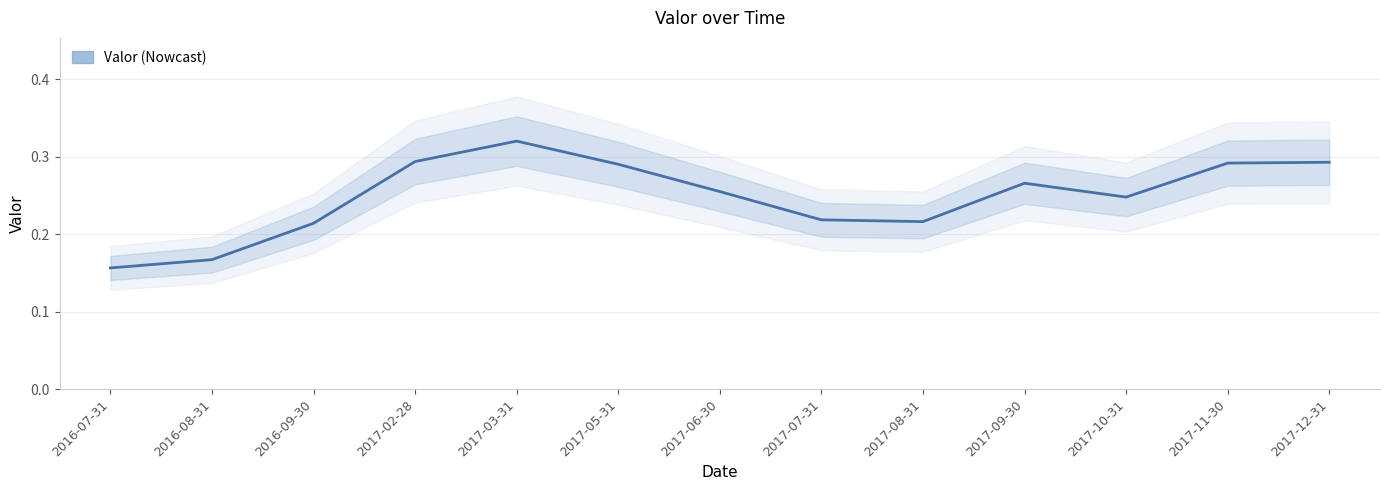

What is the sum of all values?

3.2